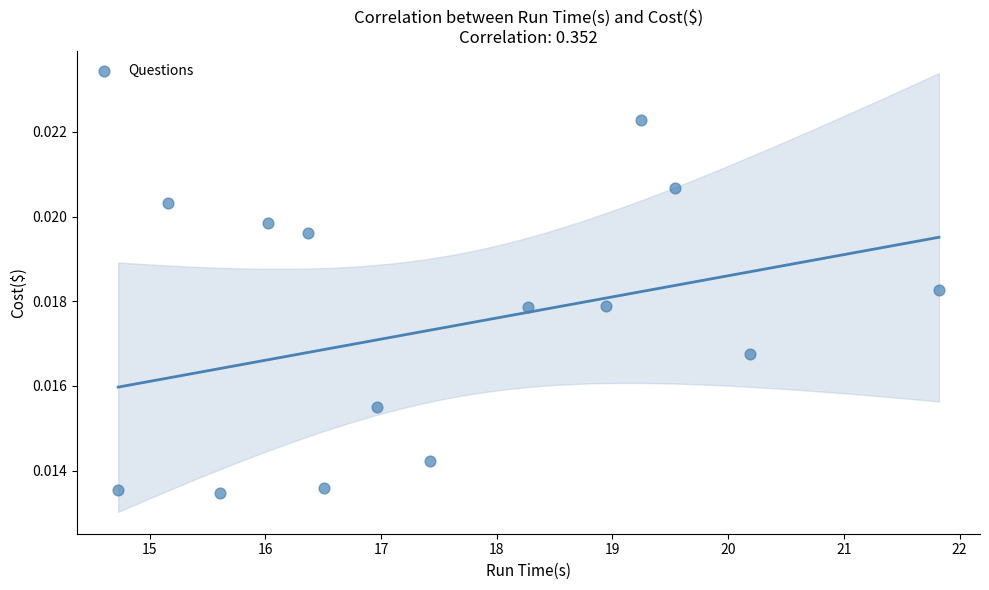

What is the range of X values (max minus min)?

7.1